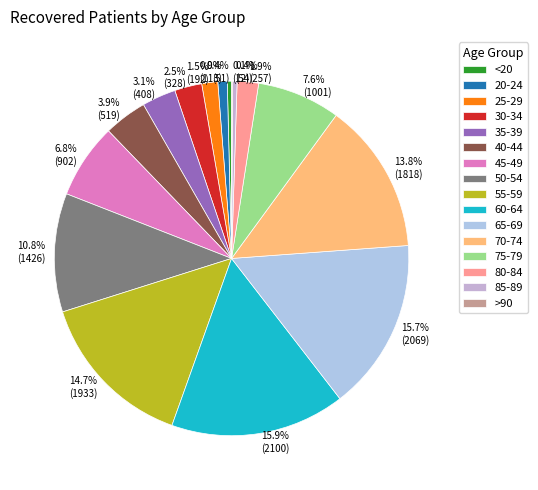

Is there a majority slice in this chart?

No